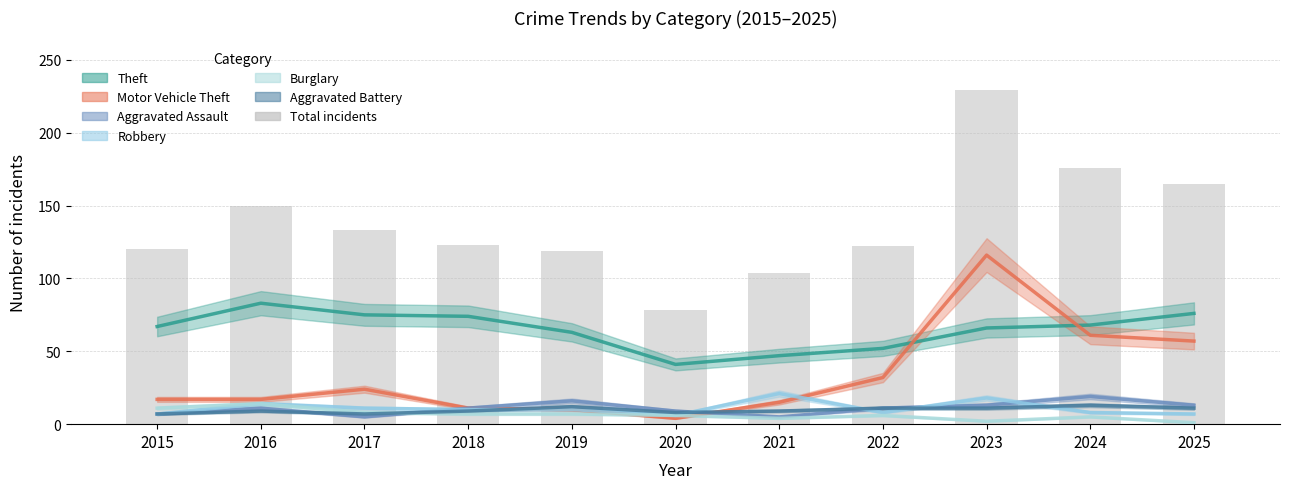

Which series has the largest total across all categories?

Theft